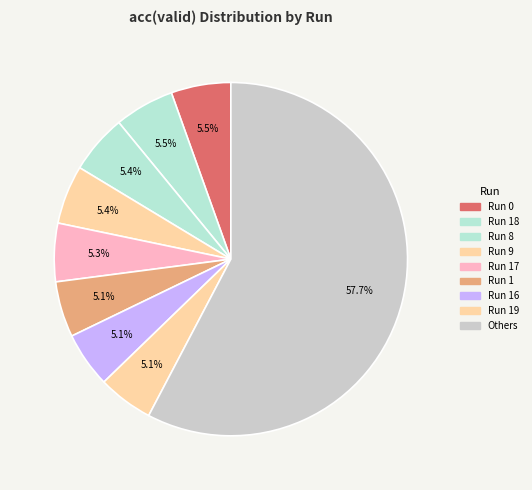

Count the number of slices in the pie.

9